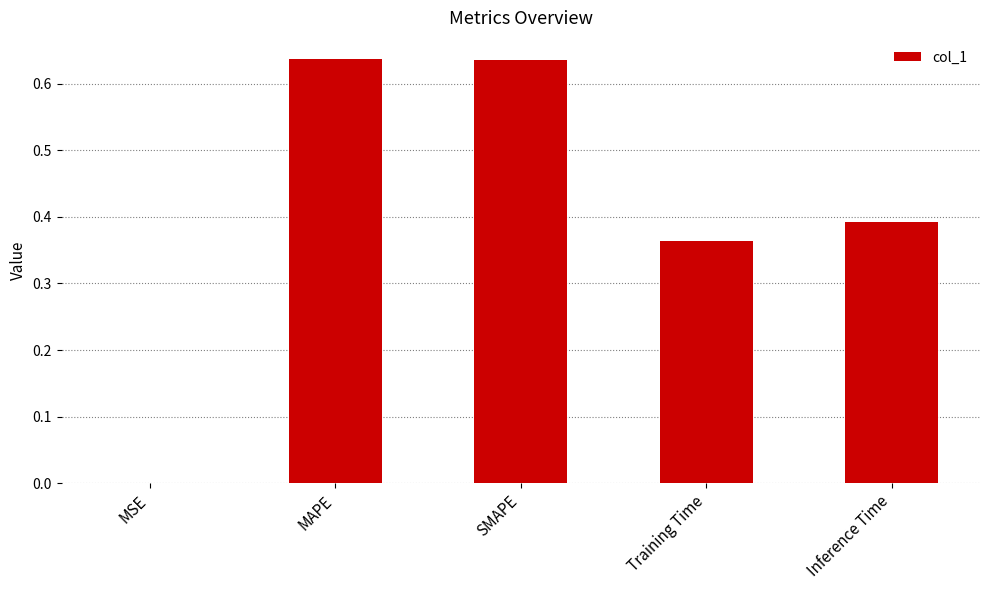

Between MAPE and Training Time, which is larger?

MAPE